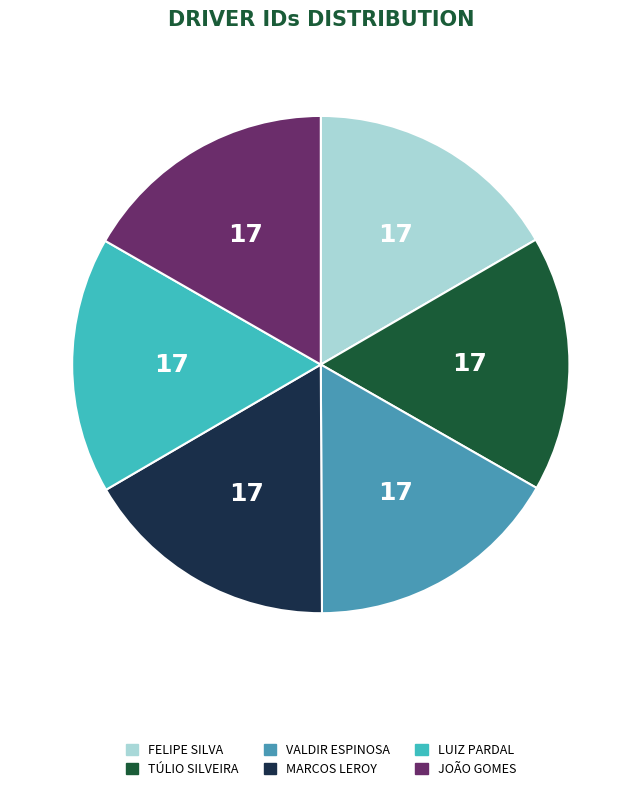

How many slices are in this pie chart?

6